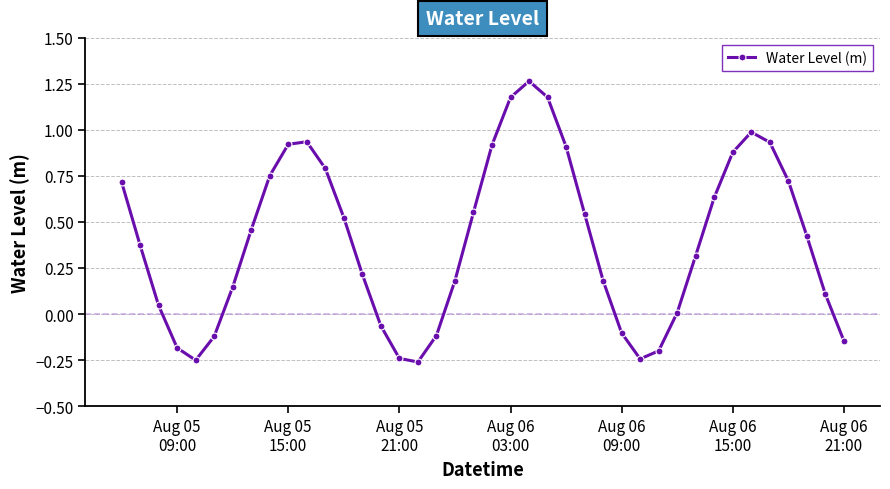

What is the difference between the maximum and second lowest values?

1.5